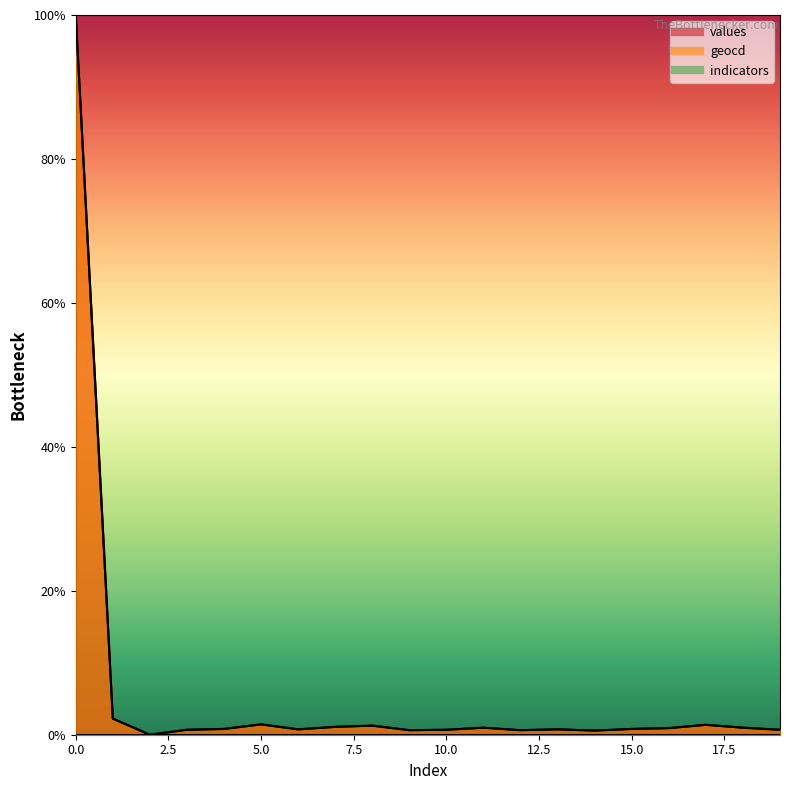

How many positive values does the geocd series have?

19